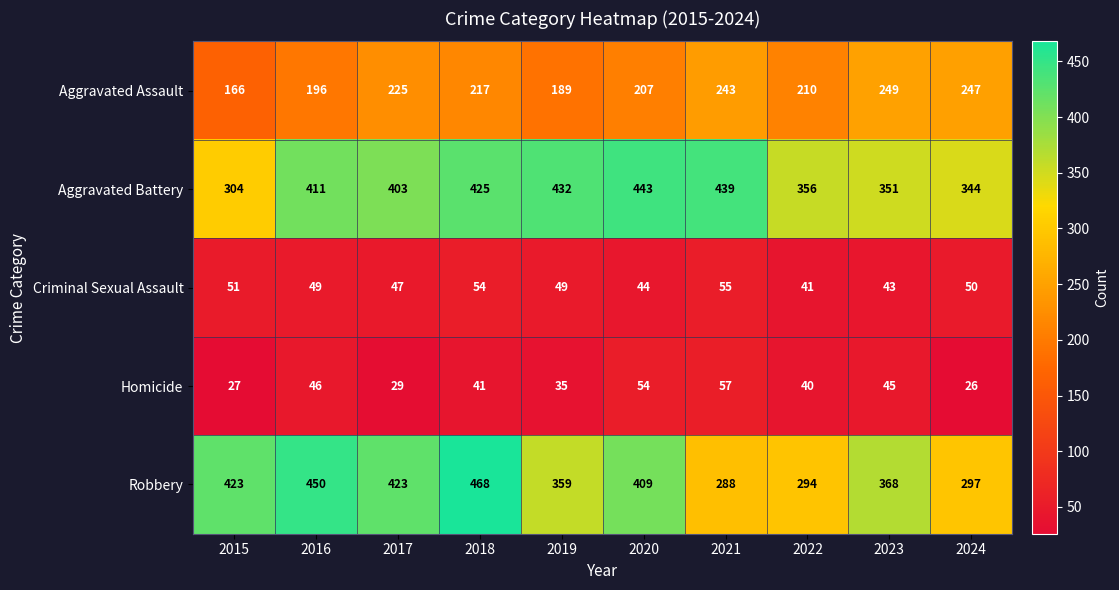

Where is Aggravated Battery nearest to the value 373?

2022